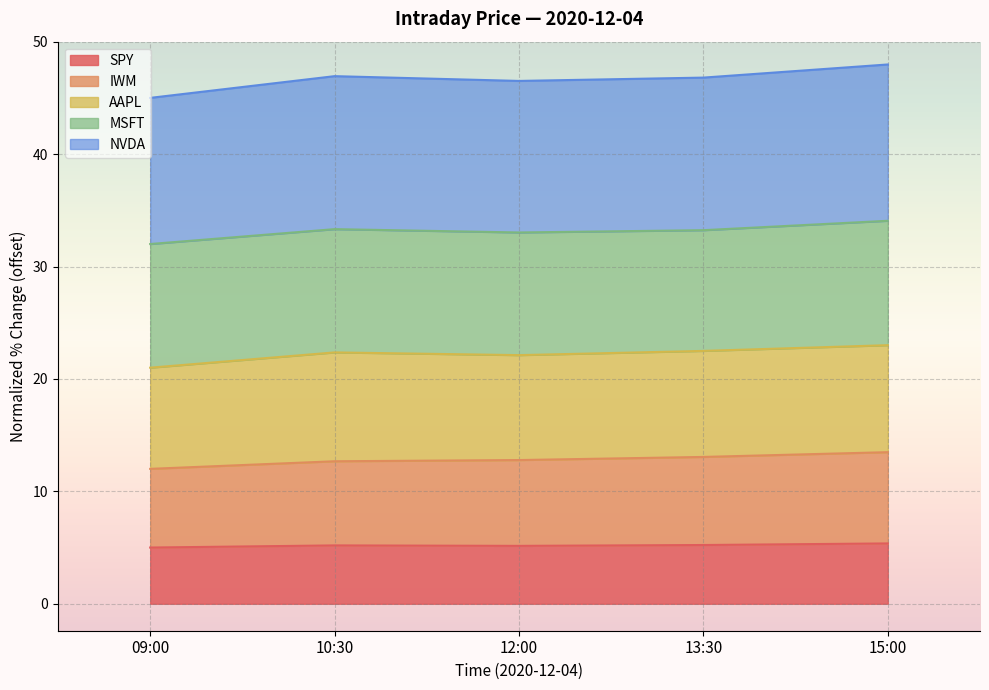

How many data points in IWM are above 12?

4